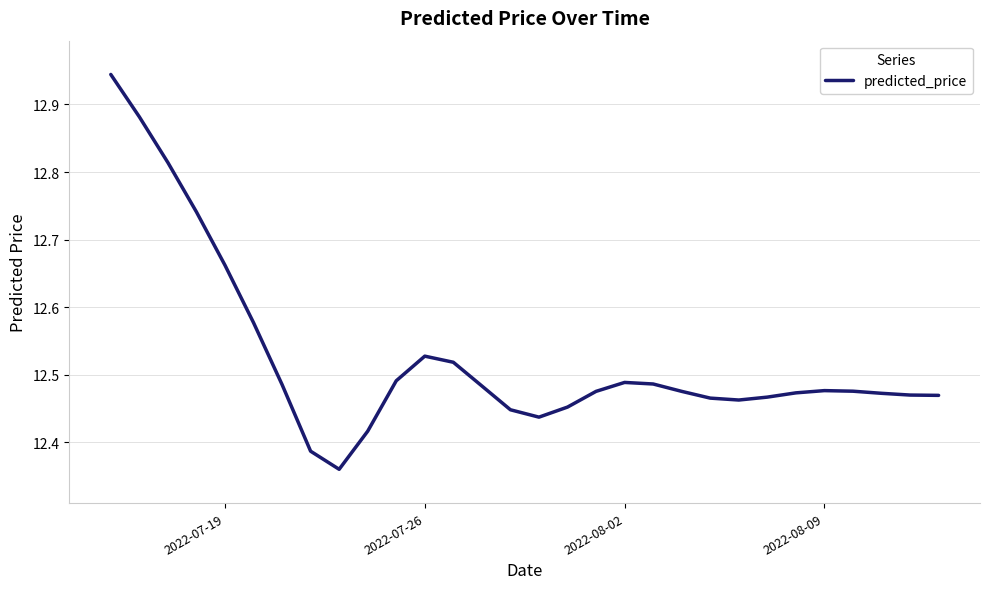

How many distinct data groups are displayed?

1